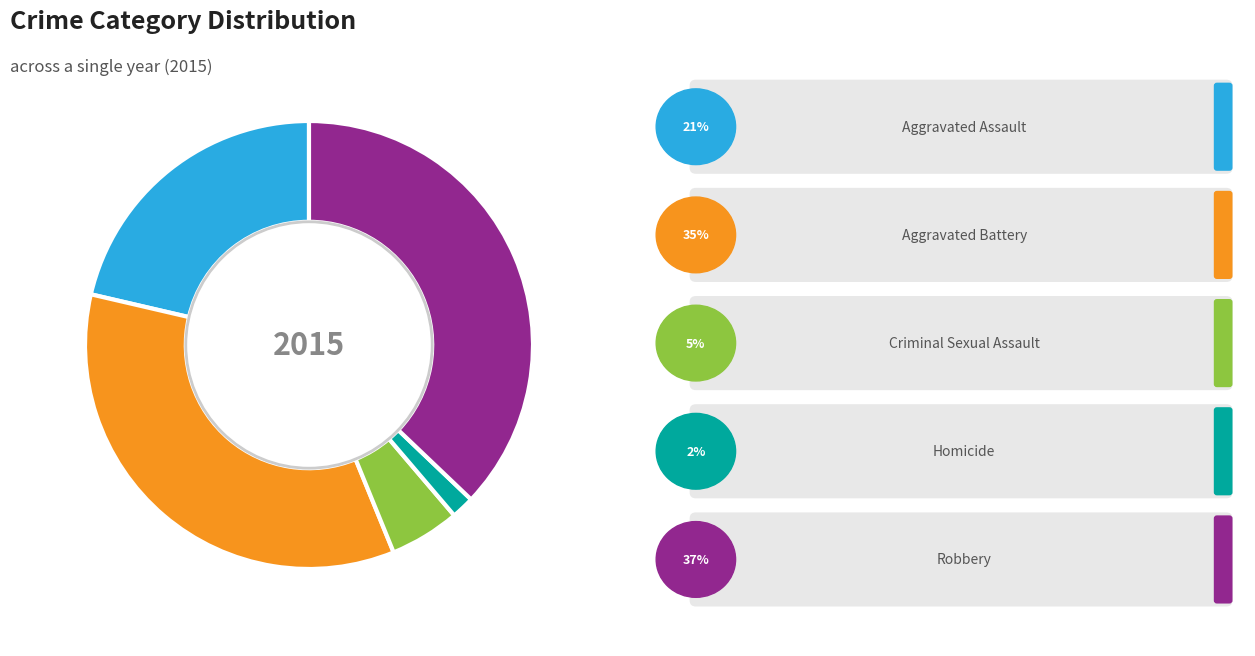

Is there a majority slice in this chart?

No